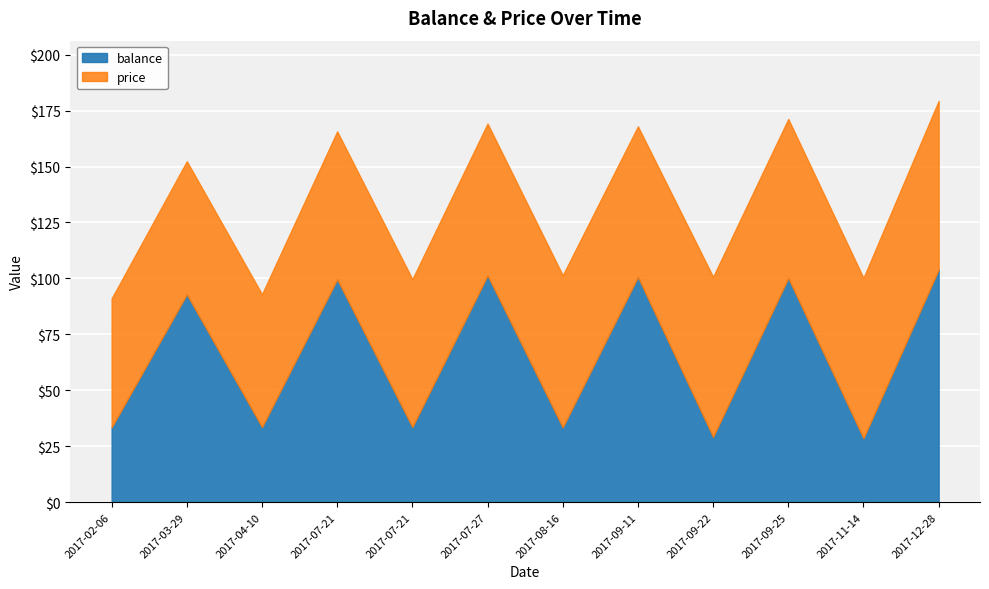

What is the difference between the maximum and minimum values in the price series?

17.8